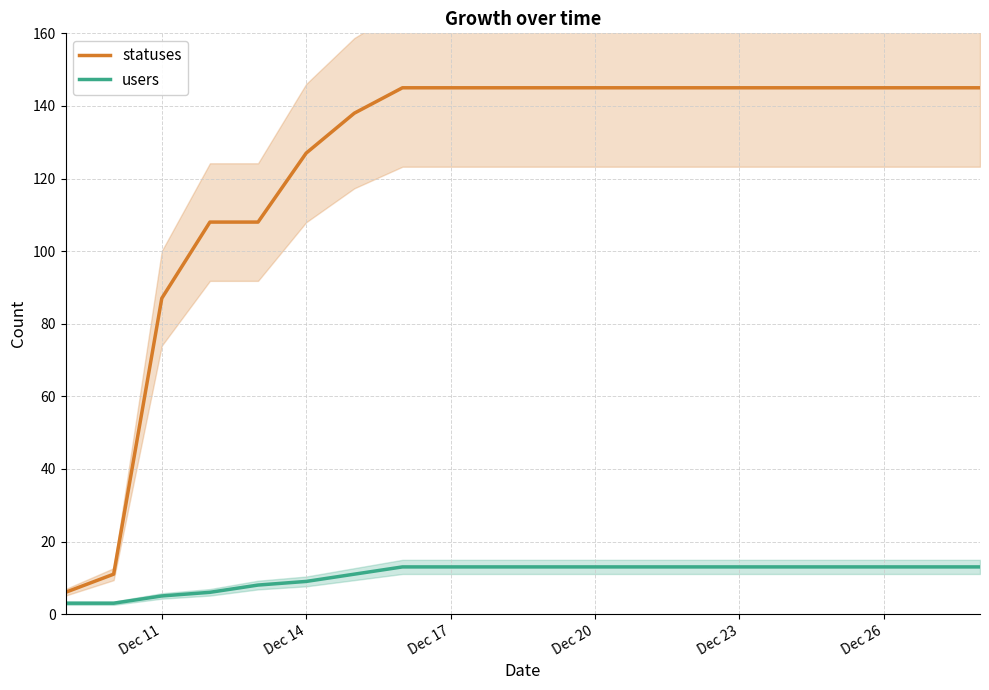

What is the highest value of the users series?

13